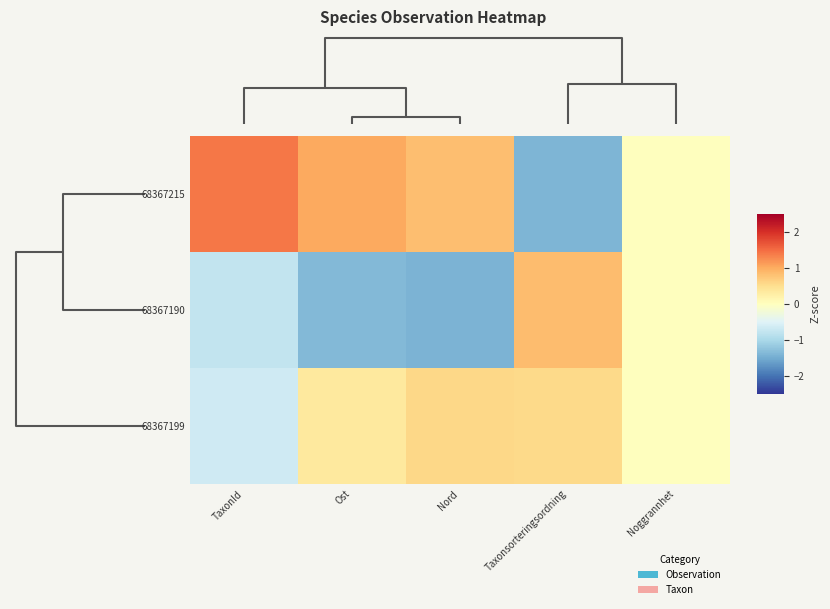

Reading left to right, what are all the values shown in this chart?

68367215: TaxonId=1.4	Ost=1.0	Nord=0.8	Taxonsorteringsordning=-1.4	Noggrannhet=0.0
68367190: TaxonId=-0.8	Ost=-1.4	Nord=-1.4	Taxonsorteringsordning=0.8	Noggrannhet=0.0
68367199: TaxonId=-0.6	Ost=0.3	Nord=0.6	Taxonsorteringsordning=0.6	Noggrannhet=0.0